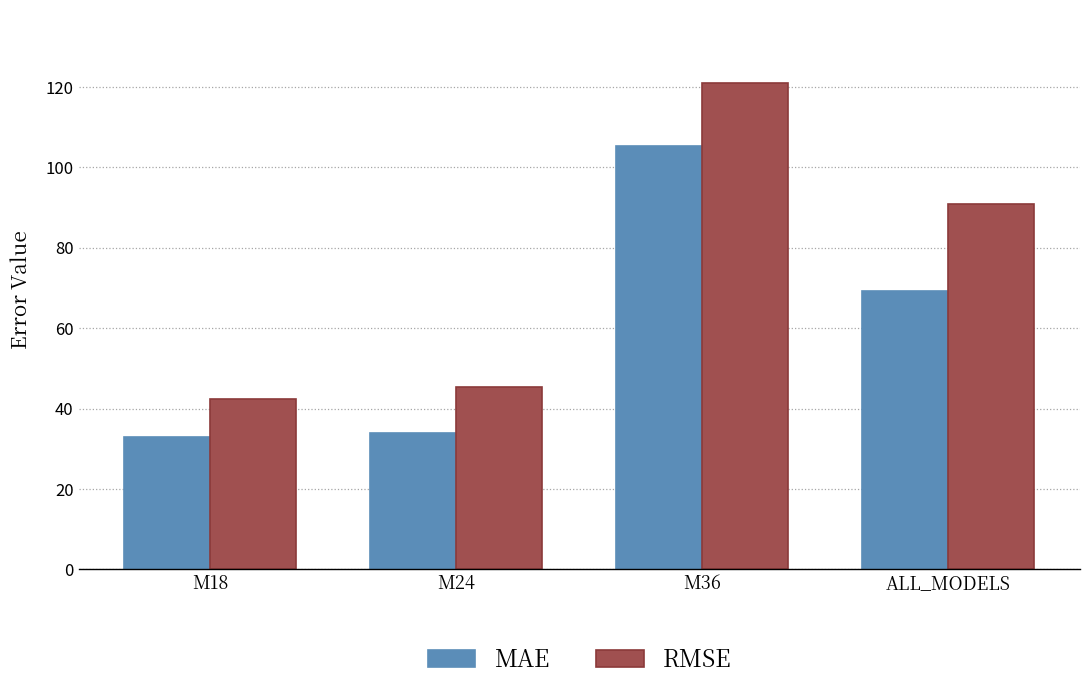

What is the value of the RMSE bar at the 2nd from the left?

45.4